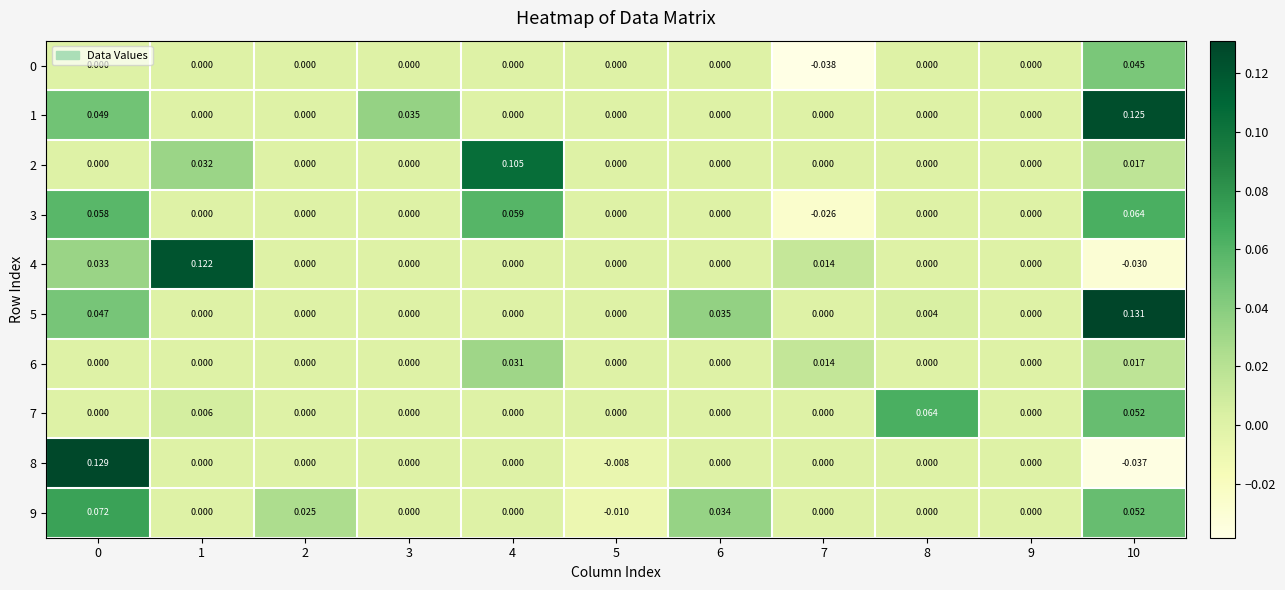

Is the value of 1 at 3 greater than the value of 3 at 4?

No